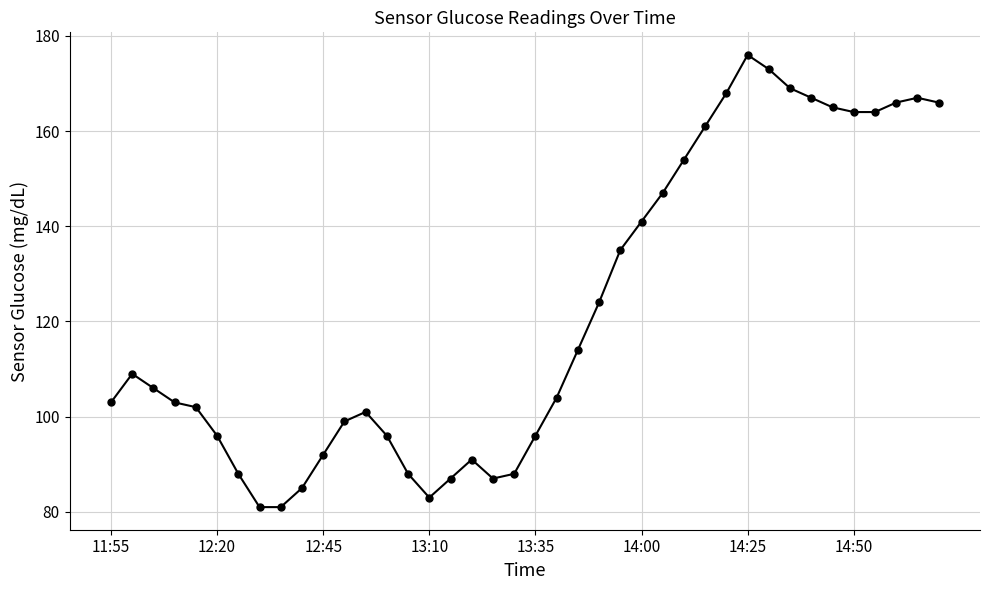

What is the value of the 27th point from the left?

147